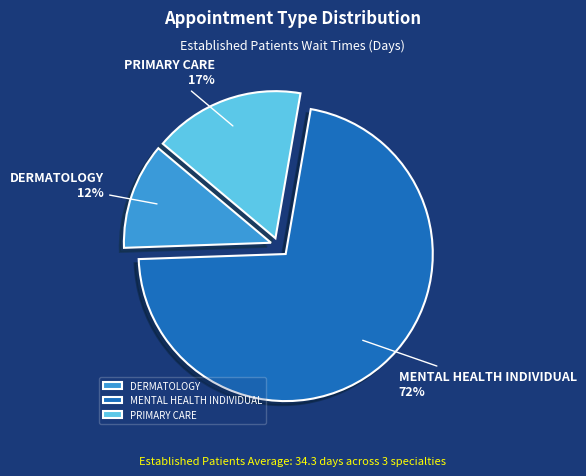

Between DERMATOLOGY and MENTAL HEALTH INDIVIDUAL, which is larger?

MENTAL HEALTH INDIVIDUAL